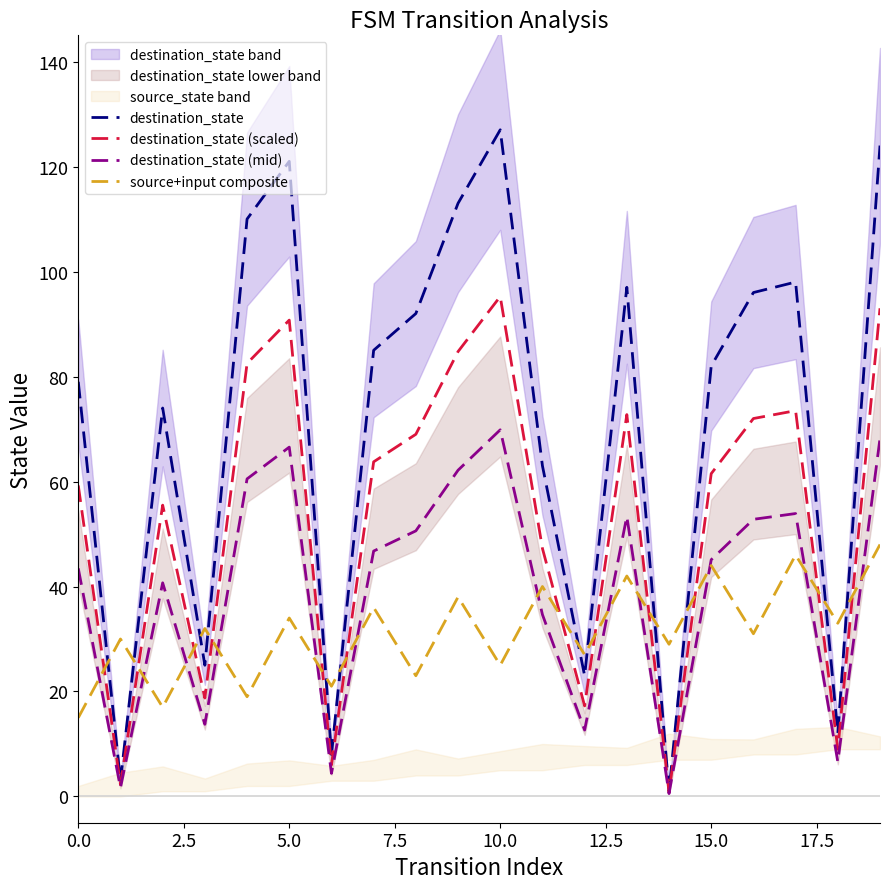

True or false: destination_state and source+input composite cross at least once.

True